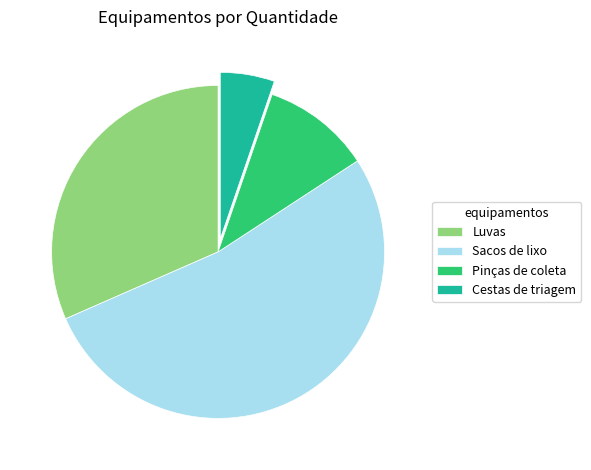

True or false: Pinças de coleta accounts for 18% of the total.

False